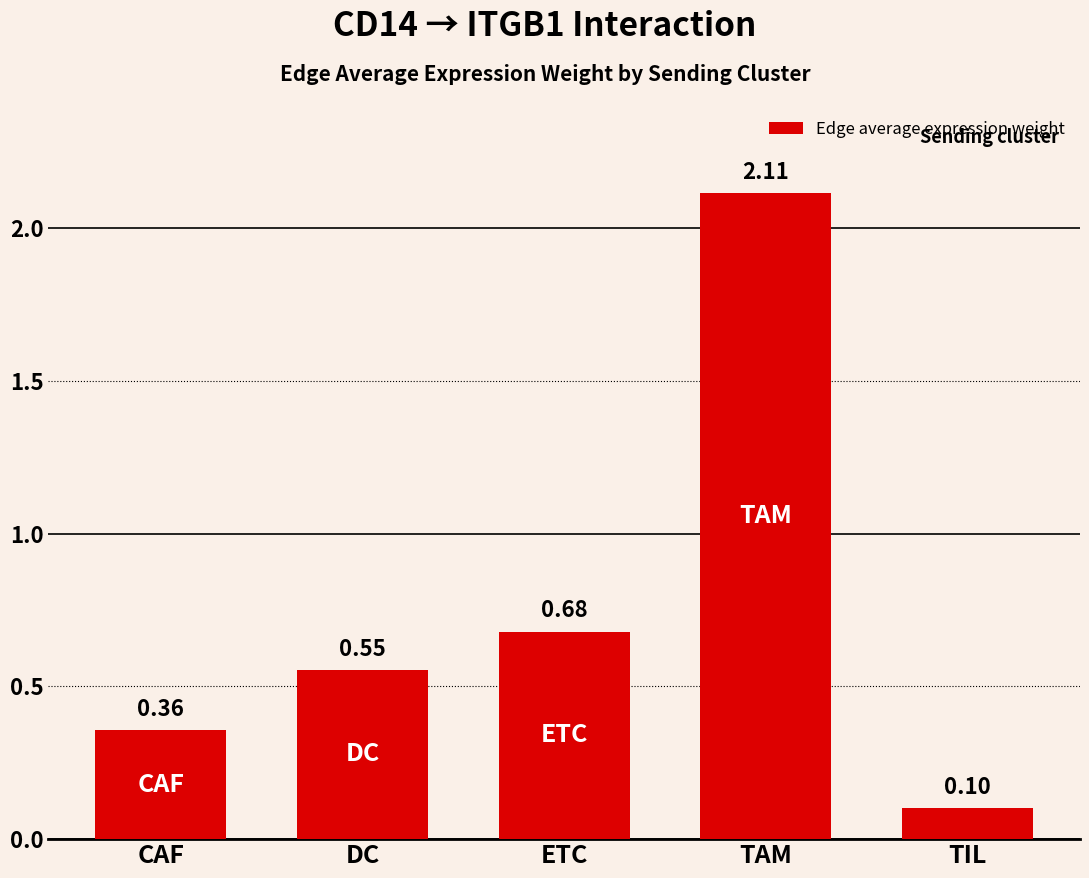

What is the difference between the values at TAM and CAF?

1.8